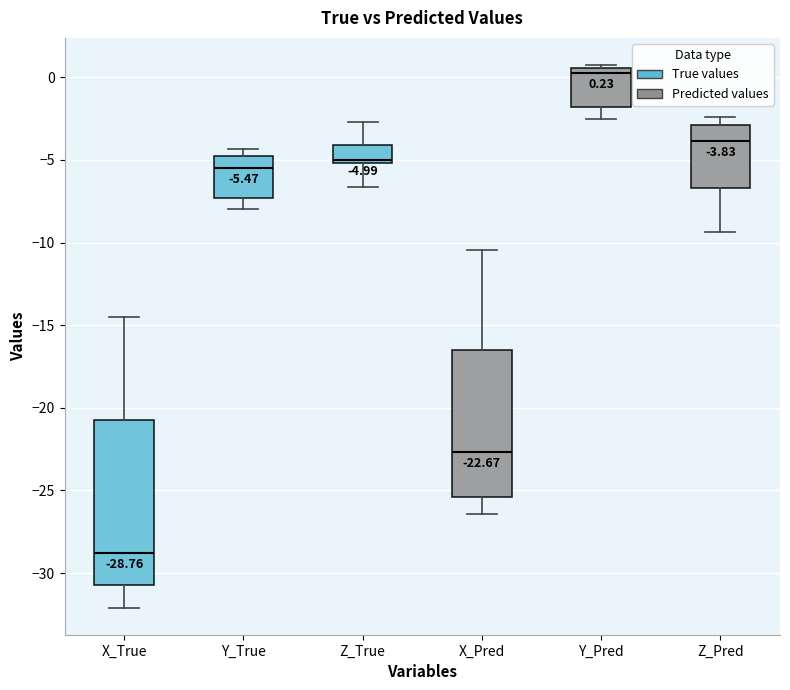

Which box has the lowest median line?

X_True